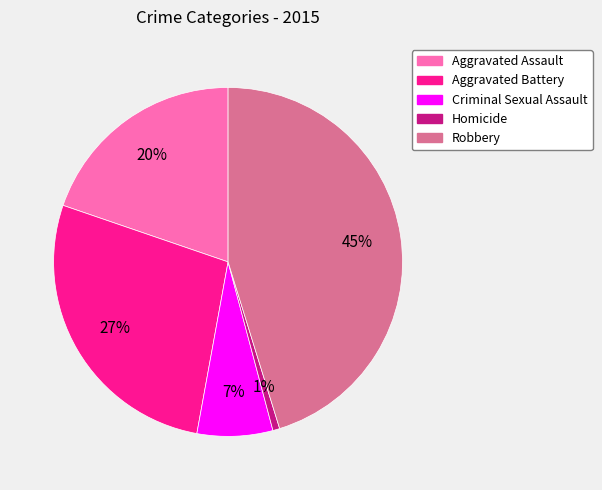

Do Aggravated Battery and Aggravated Assault together represent more than half of the pie?

No